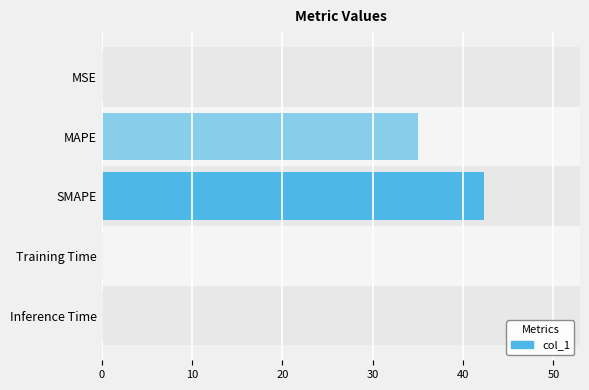

What is the sum of all values?

77.6